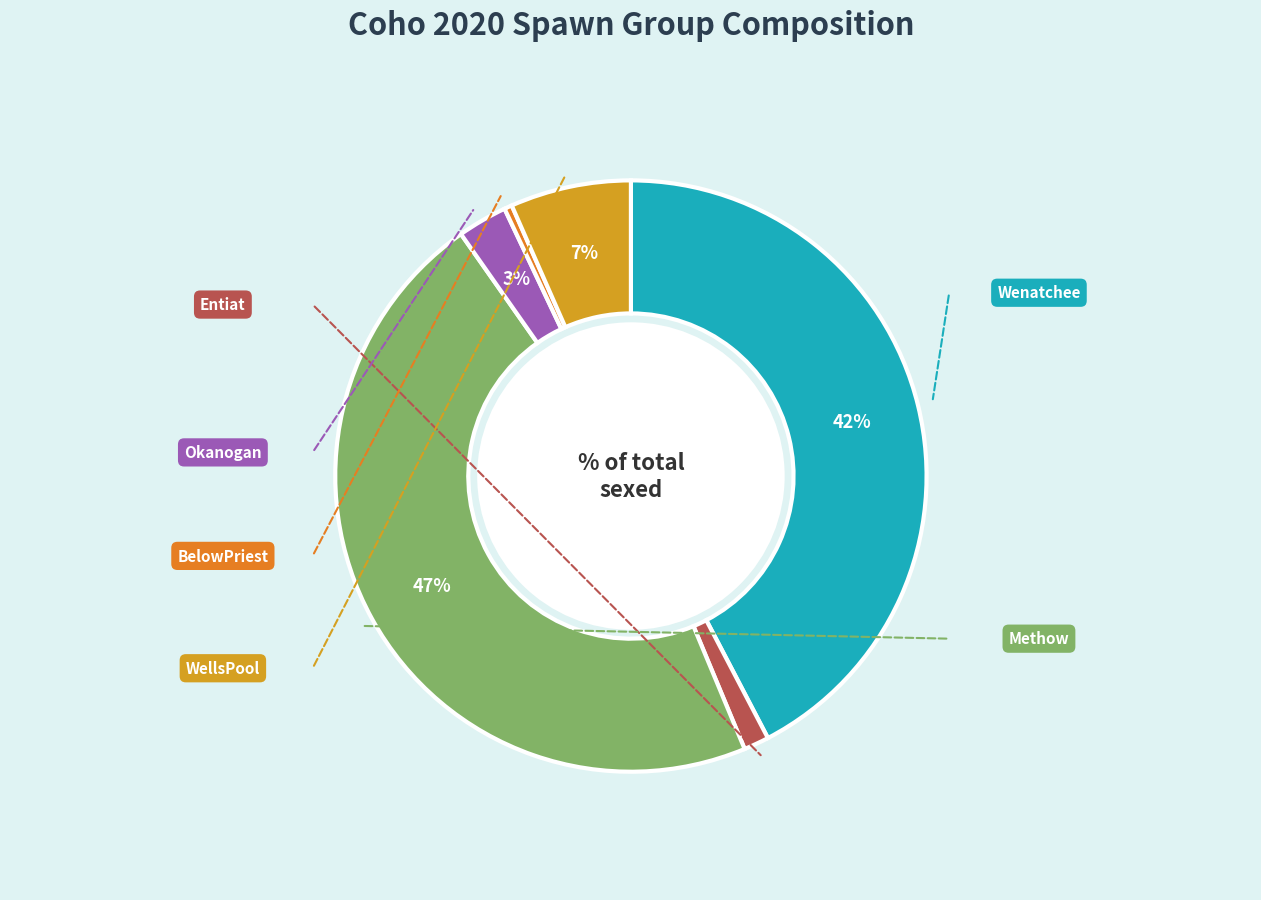

To the nearest percent, what is the average slice percentage?

17%